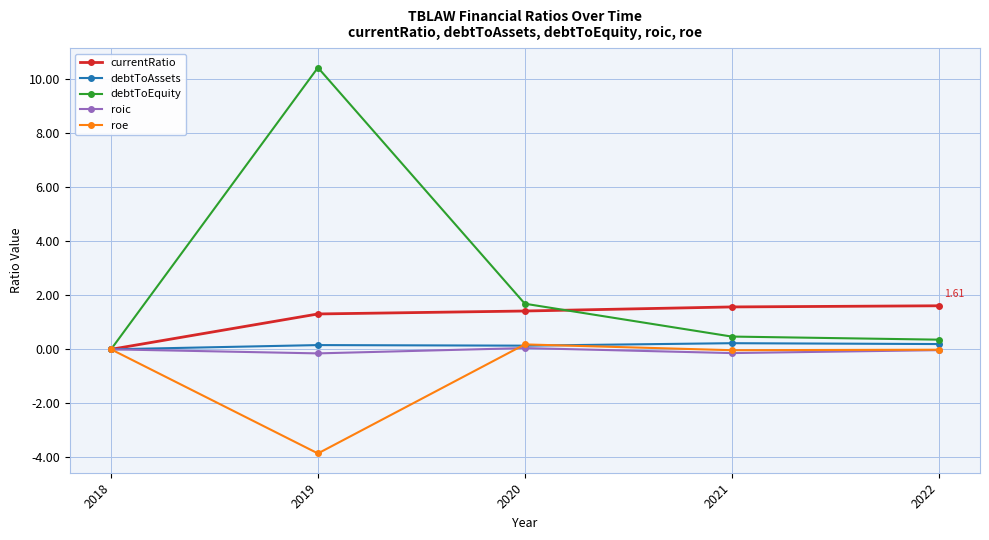

What is the smallest value displayed?

-3.9